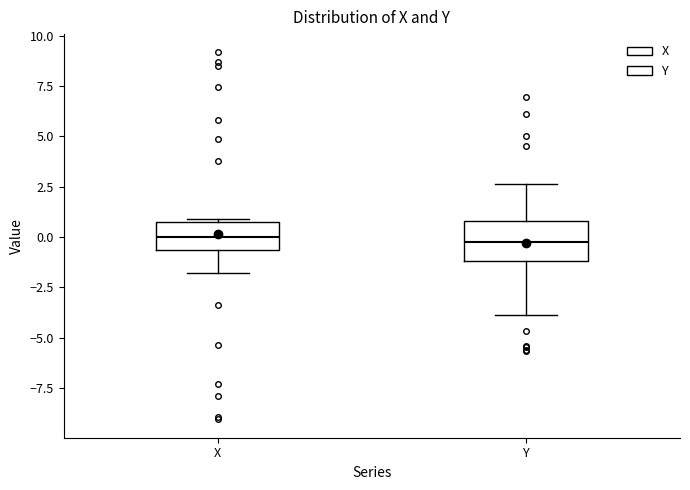

Where does the upper whisker of the box for Y end on the y-axis? The values are not printed on the chart, so give them approximately, as read against the axis.

2.5